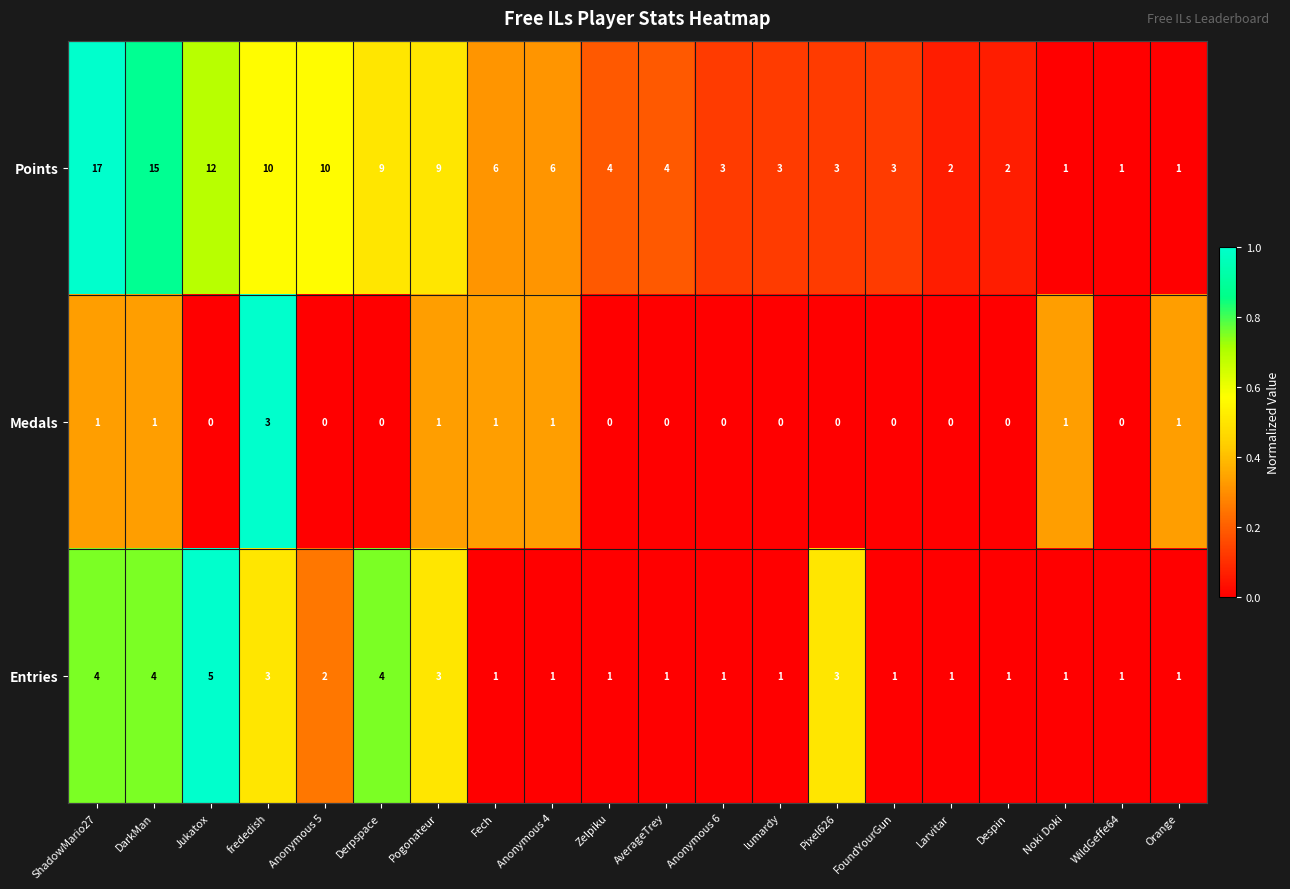

Between DarkMan and Zelpiku, which series saw the biggest shift?

Points